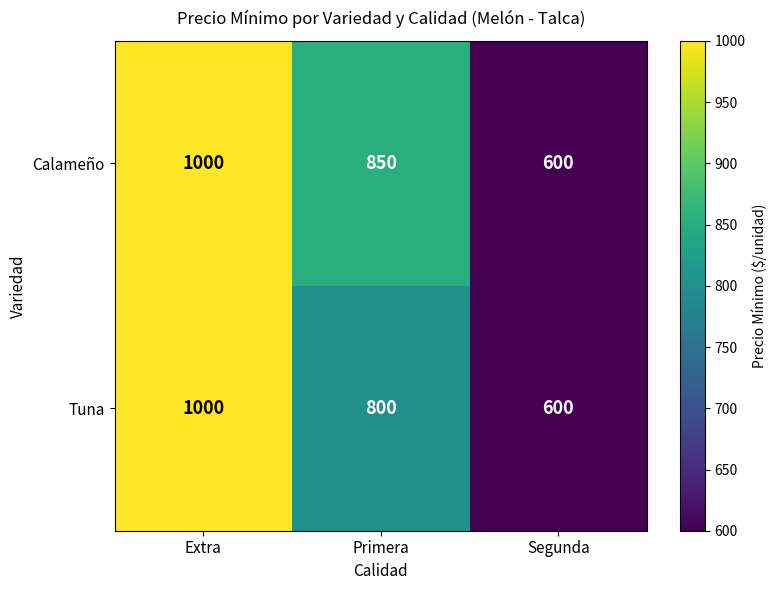

What is the difference between the maximum and second lowest values in the Calameño series?

150